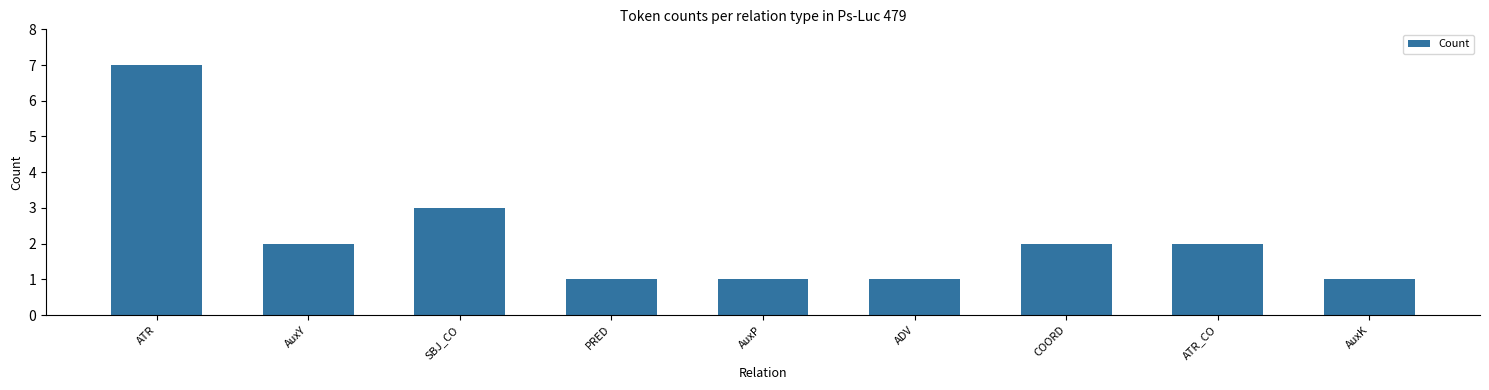

How many values are below 2?

4